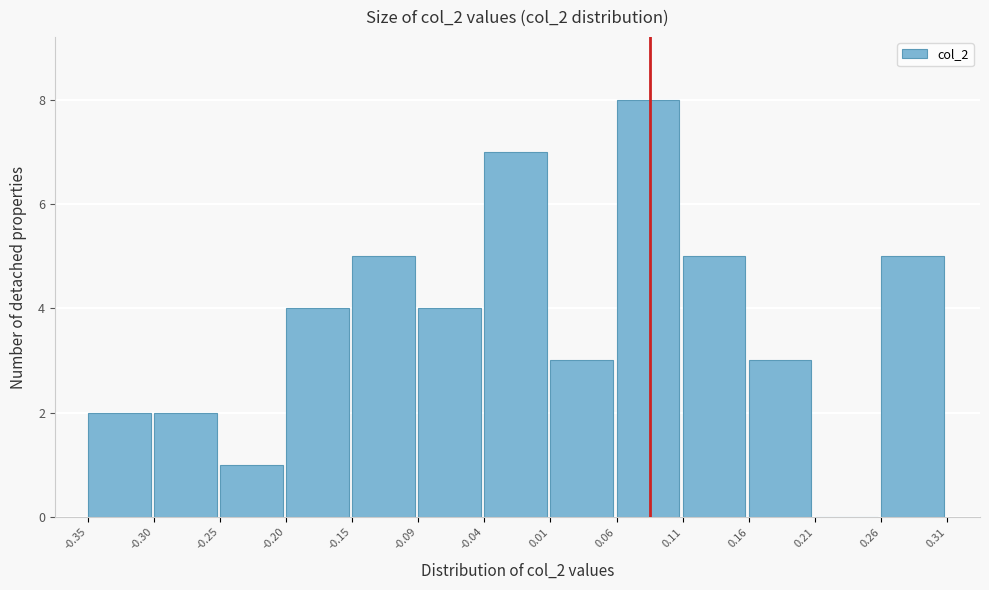

What is the height of the bar covering 0.01 to 0.06 on the x-axis? The values are not printed on the chart, so give them approximately, as read against the axis.

3